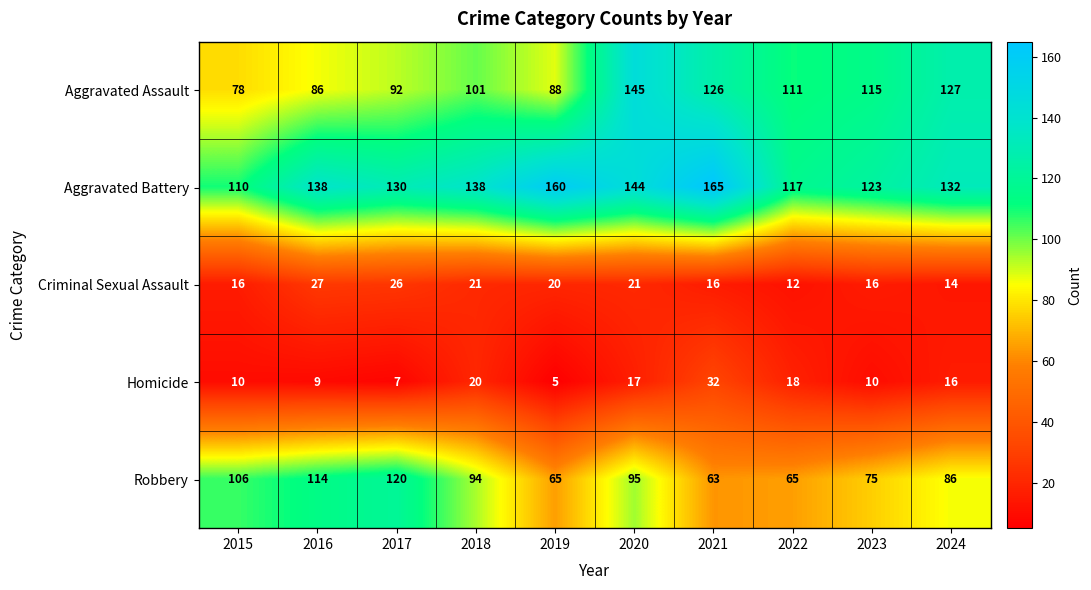

What is the lowest value of the Homicide series?

5